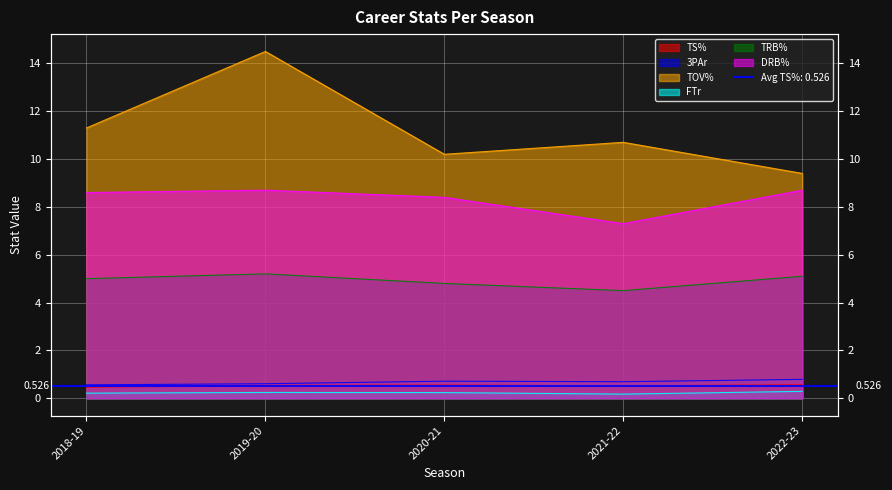

Reading left to right, list all the values displayed in this chart.

TS%: 2018-19=0.5	2019-20=0.5	2020-21=0.6	2021-22=0.5	2022-23=0.6
3PAr: 2018-19=0.6	2019-20=0.6	2020-21=0.7	2021-22=0.7	2022-23=0.8
TOV%: 2018-19=11.3	2019-20=14.5	2020-21=10.2	2021-22=10.7	2022-23=9.4
FTr: 2018-19=0.2	2019-20=0.2	2020-21=0.2	2021-22=0.2	2022-23=0.3
TRB%: 2018-19=5.0	2019-20=5.2	2020-21=4.8	2021-22=4.5	2022-23=5.1
DRB%: 2018-19=8.6	2019-20=8.7	2020-21=8.4	2021-22=7.3	2022-23=8.7